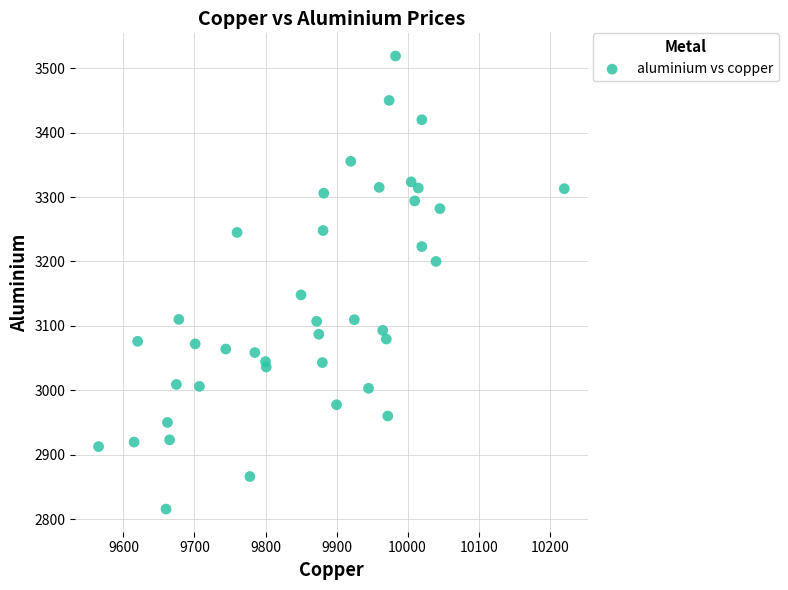

What Y value in the scatter plot is closest to 3167?

3148.0